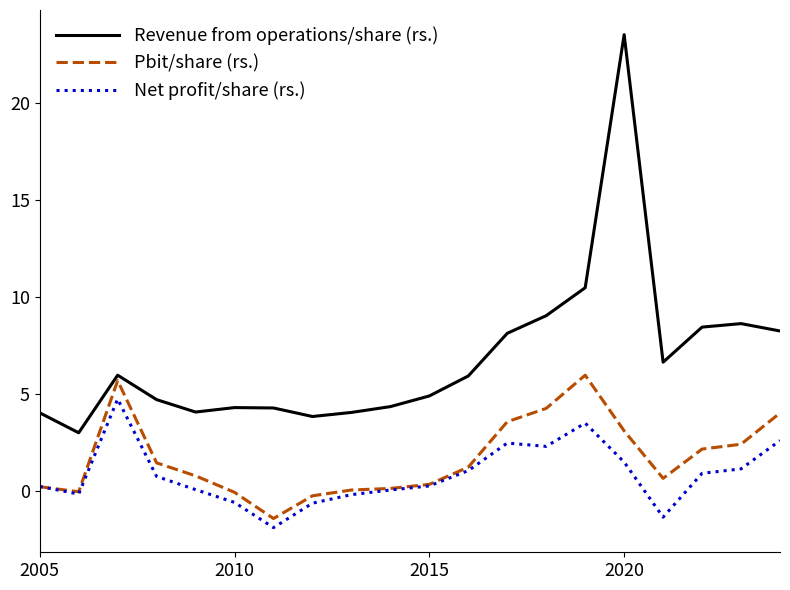

At how many categories does at least one series exceed 17?

1